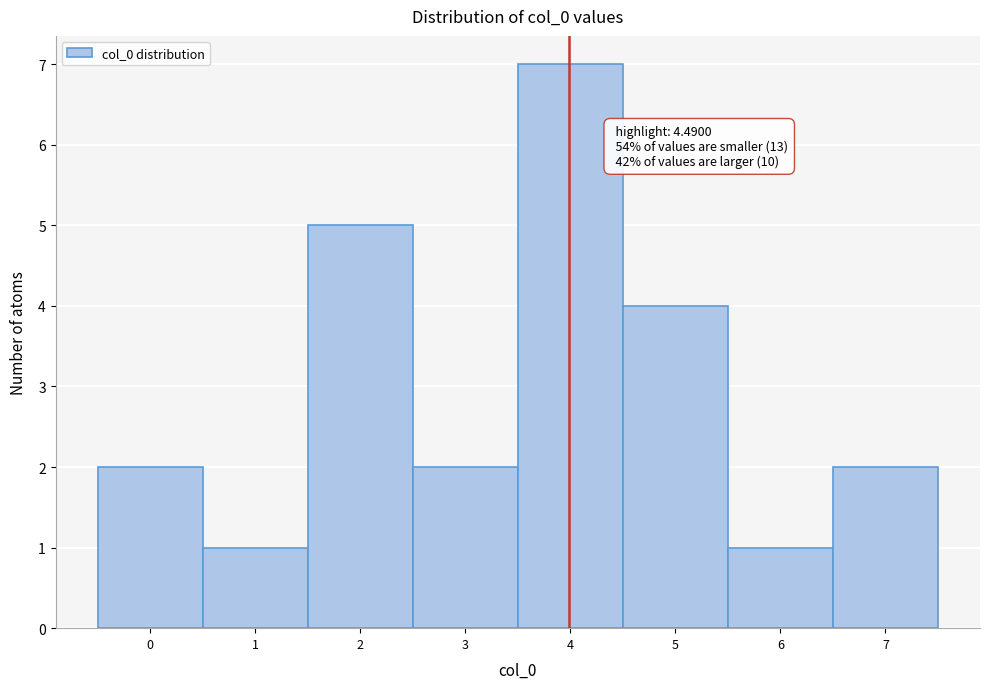

Reading left to right, transcribe all the data shown in this chart.

2	1	5	2	7	4	1	2